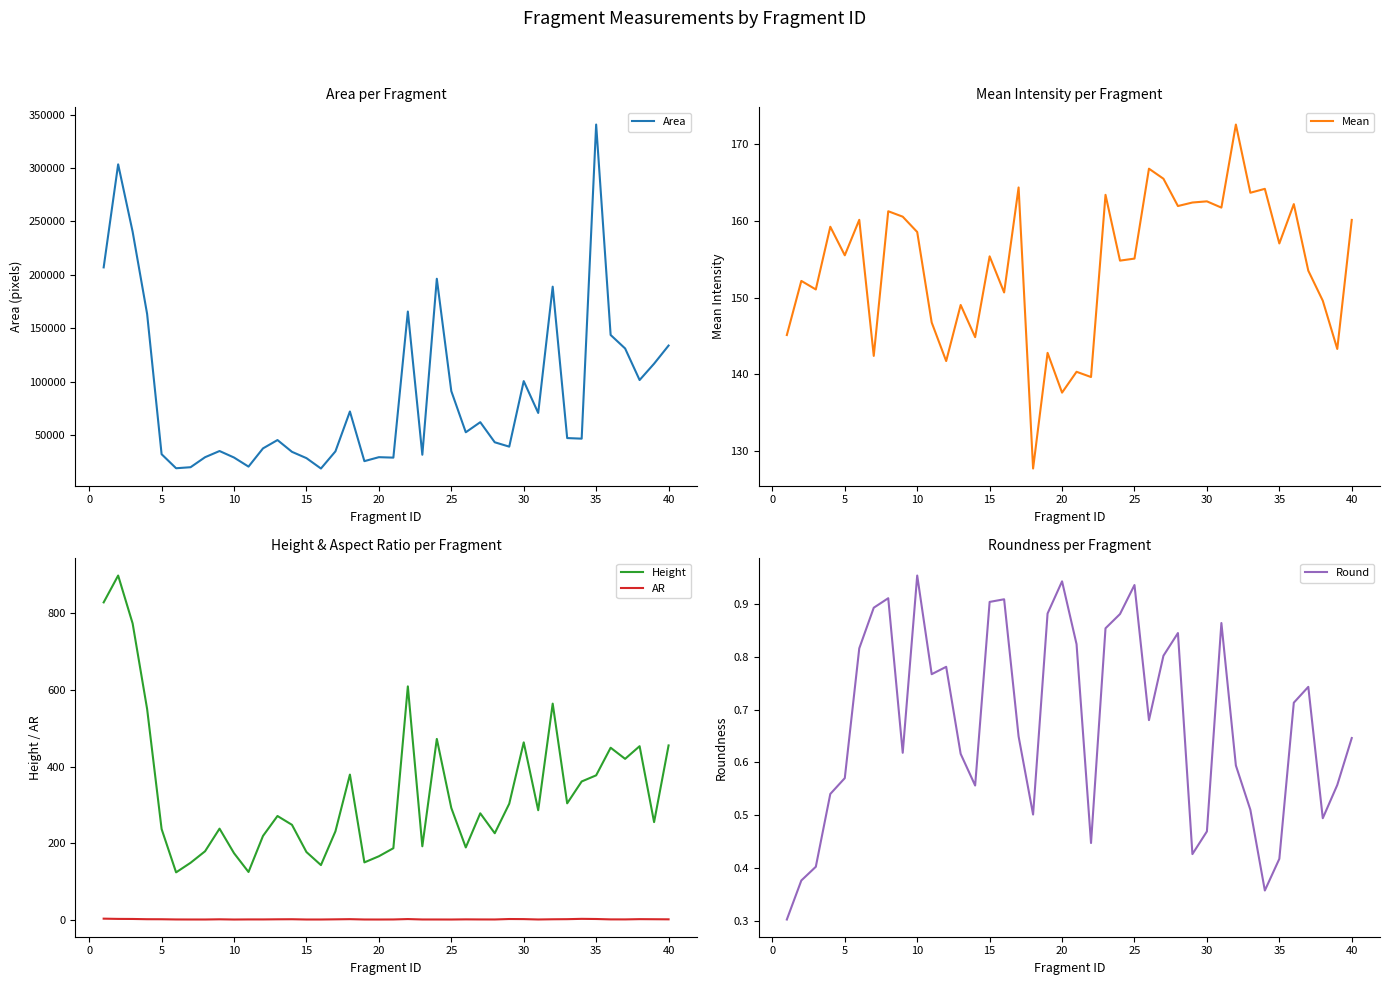

After their last crossing, which series has the higher values: Height or Mean?

Height